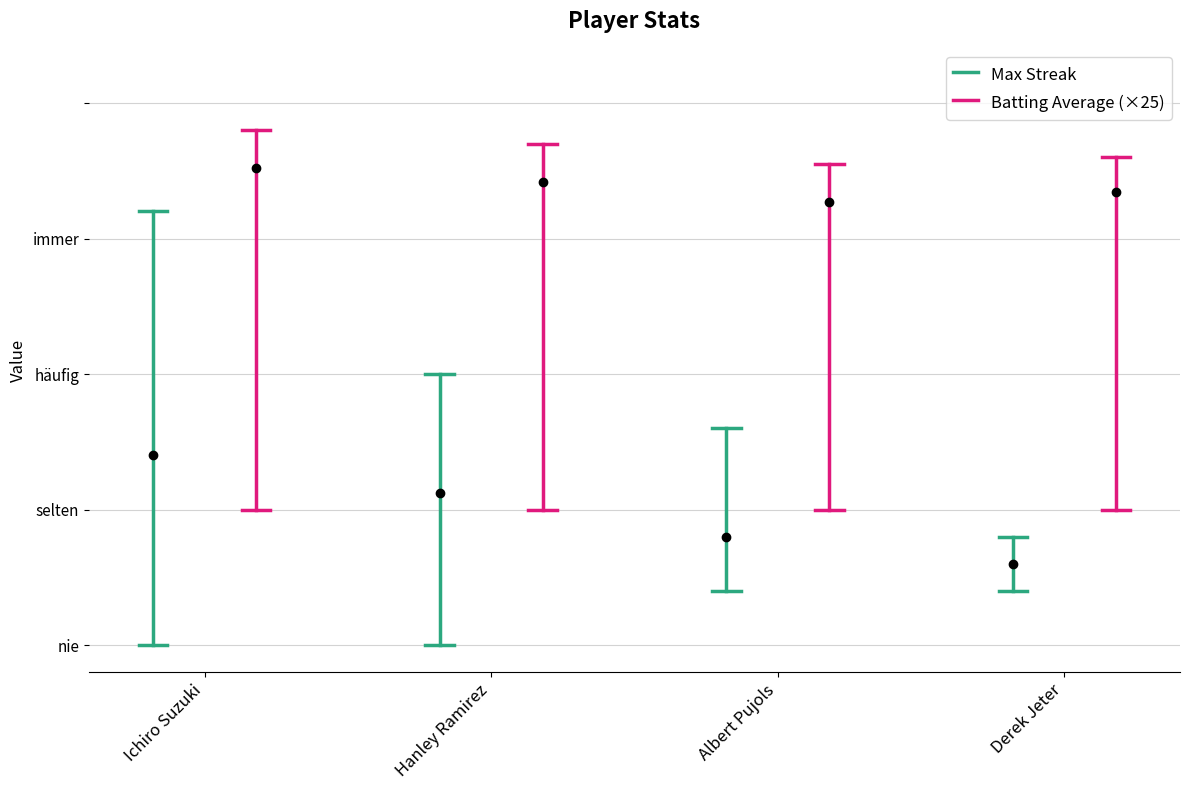

Reading right to left, extract all data points from this chart.

Max Streak: Derek Jeter=2.0	Albert Pujols=4.0	Hanley Ramirez=5.0	Ichiro Suzuki=8.0
Batting Average1: Derek Jeter=0.3	Albert Pujols=0.3	Hanley Ramirez=0.3	Ichiro Suzuki=0.4